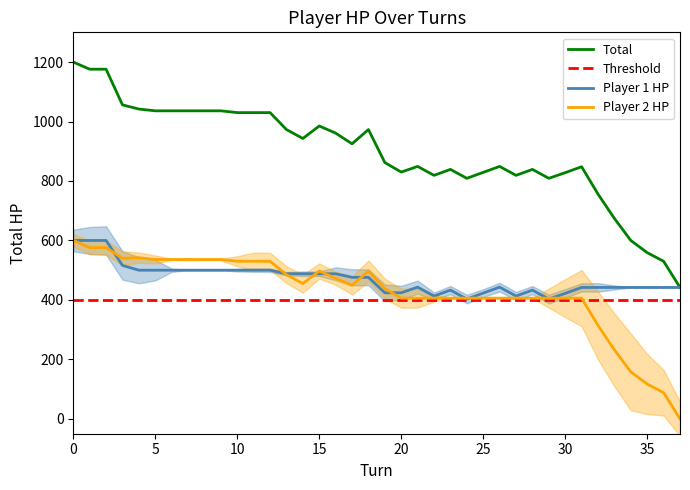

True or false: player2_total_hpPercent and player1_total_hpPercent cross at least once.

True